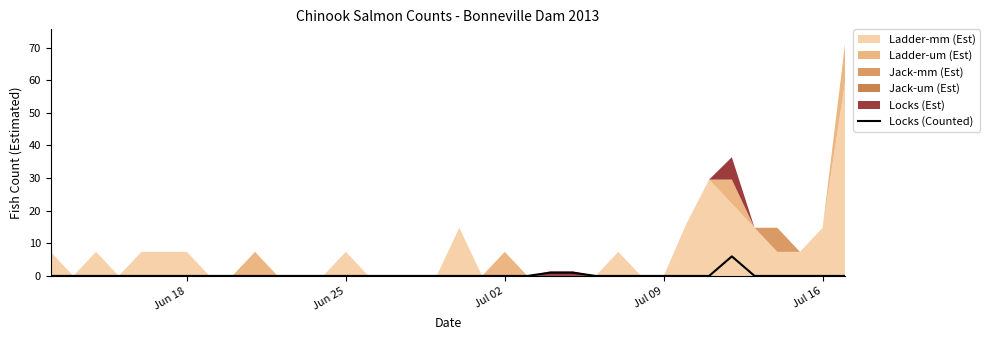

What is the highest value of the Locks (Counted) series?

6